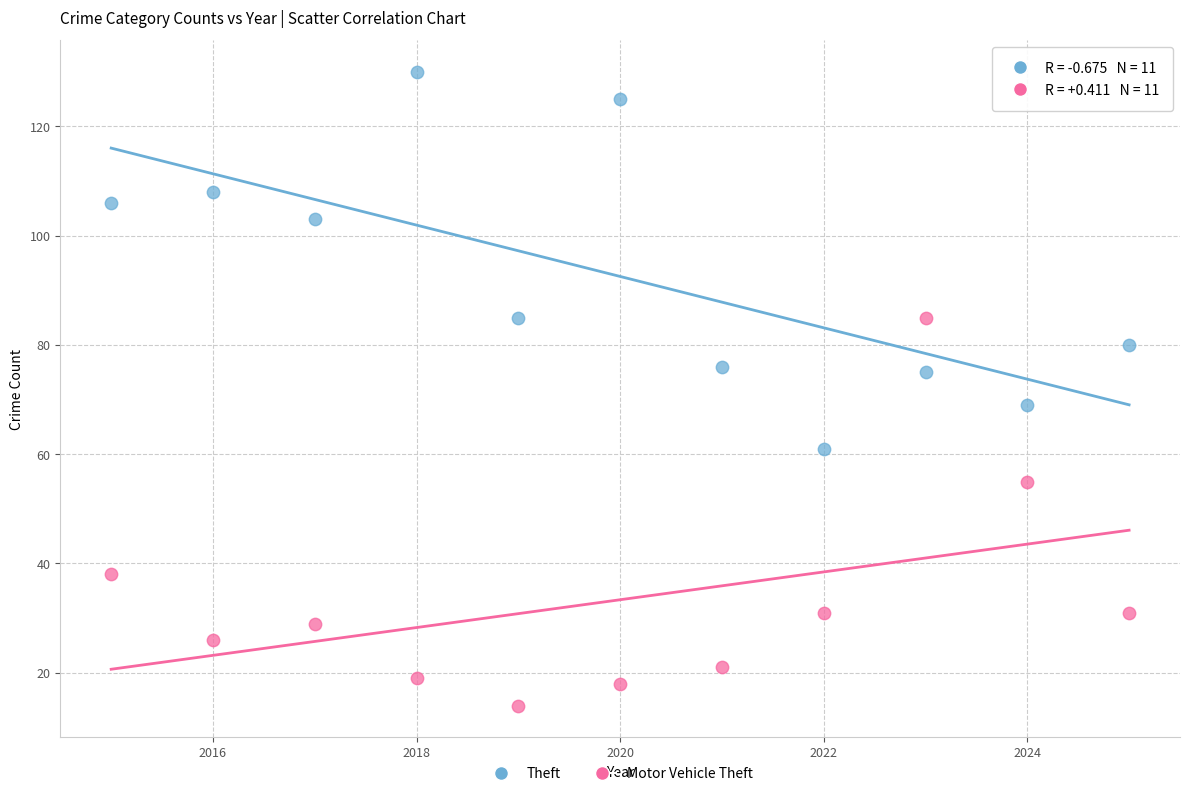

Across all data points, what is the range of X values (max minus min)?

10